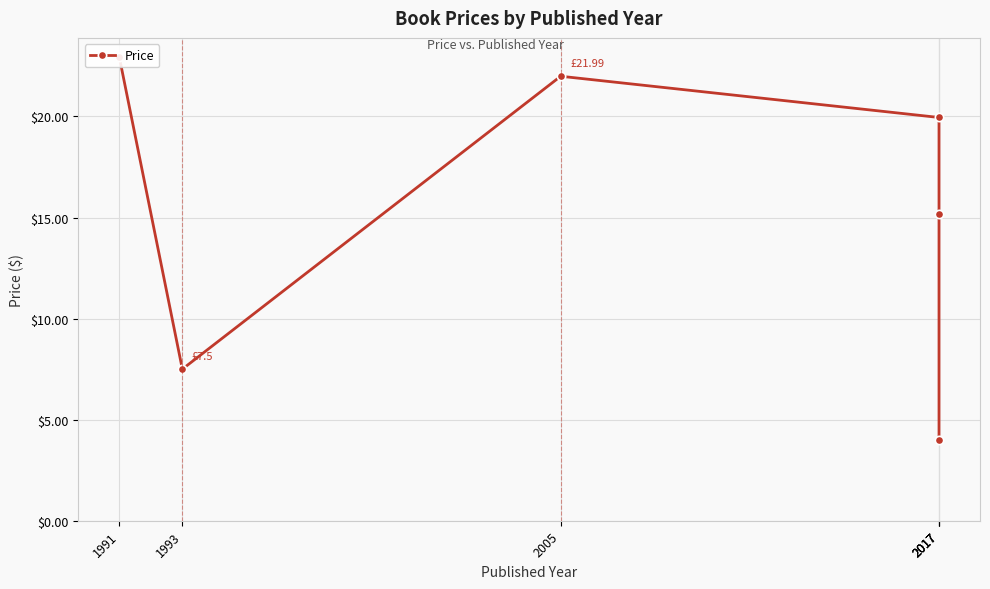

Rank the categories by value from highest to lowest.

1991, 2005, 2017, 2017, 1993, 2017